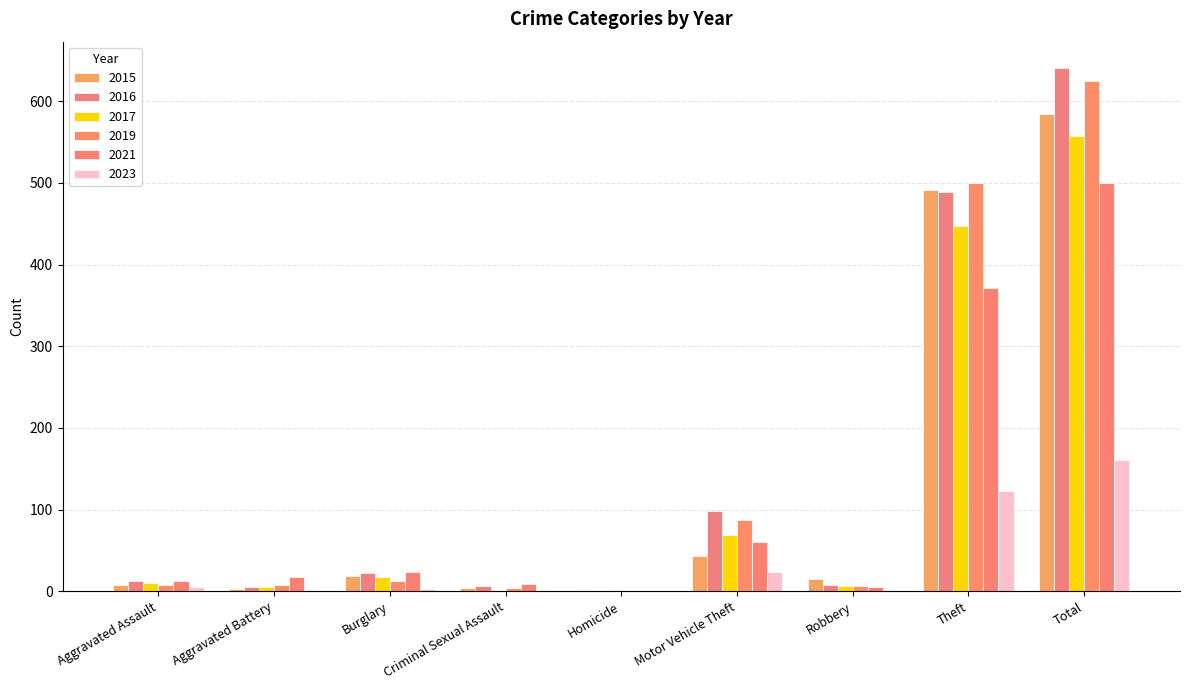

Which series has the largest range (max minus min)?

2016